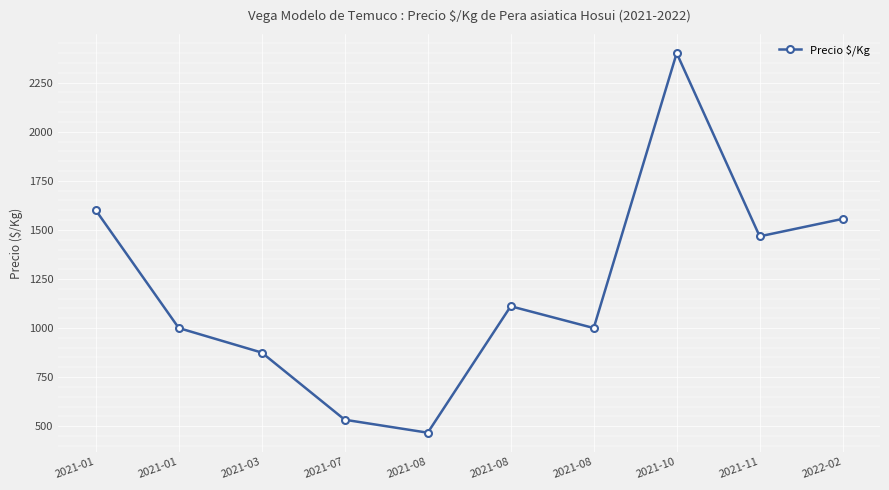

What value does the data have at 2021-08?

1000